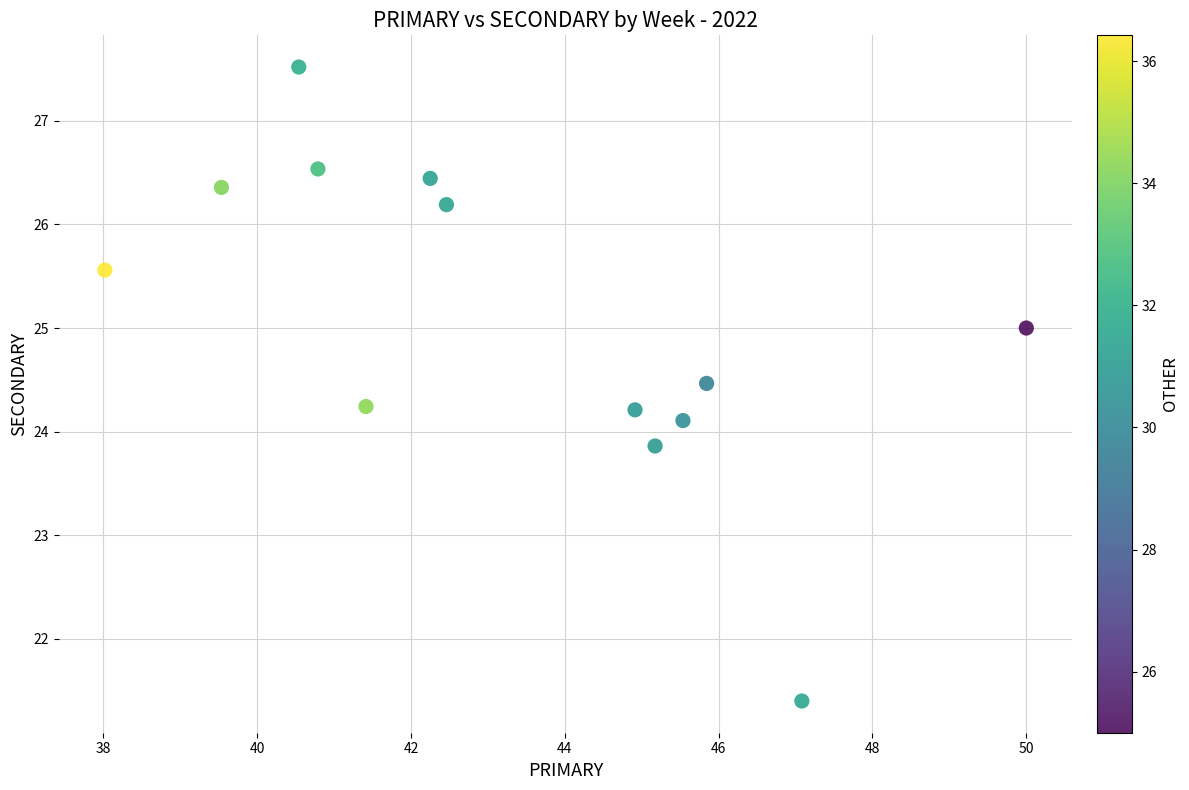

What is the range of X values (max minus min)?

12.0